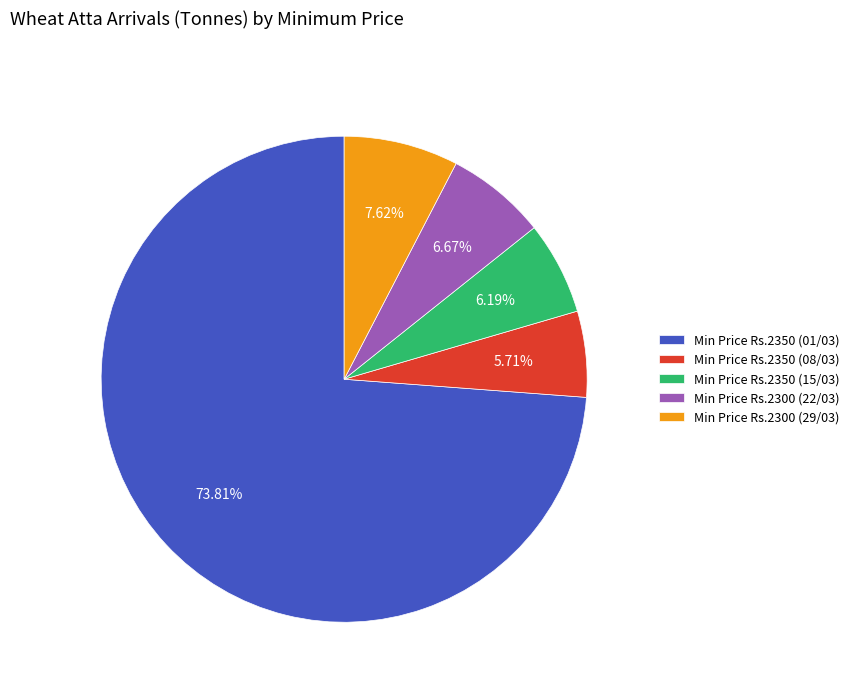

Does Min Price Rs.2300 (29/03) represent more than half of the total?

No